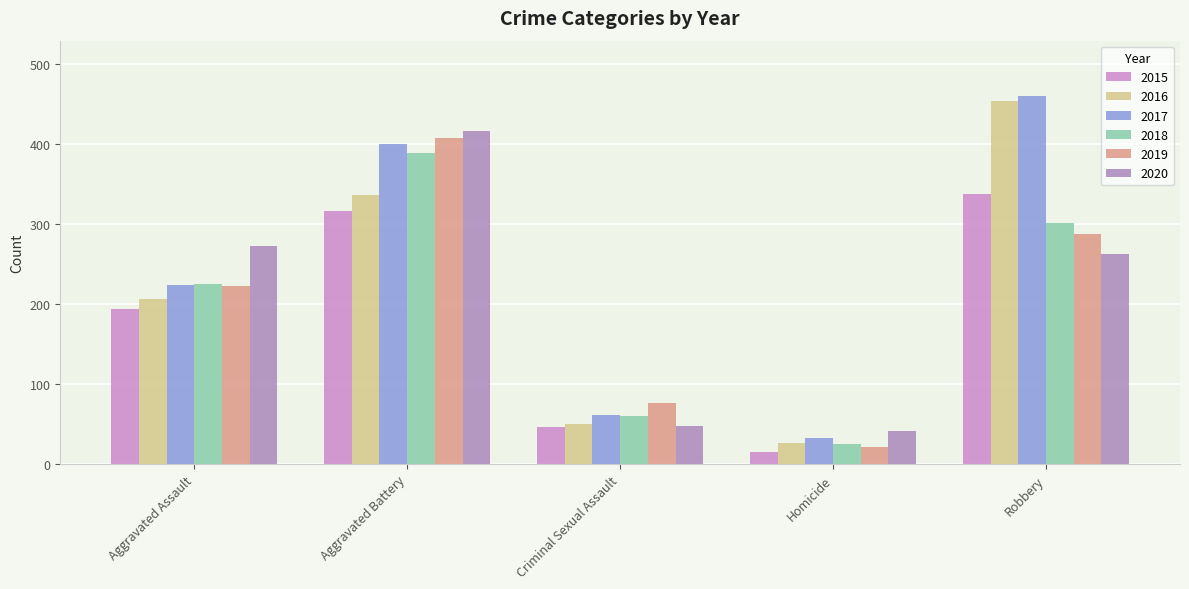

How many data points in 2017 are less than 224?

2